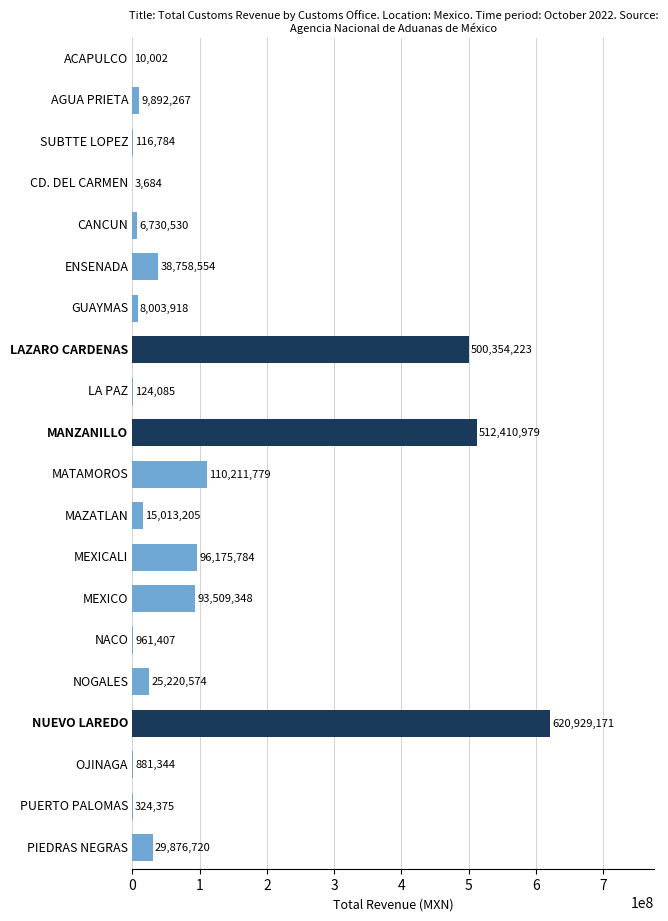

What is the sum of all values?

2069508733